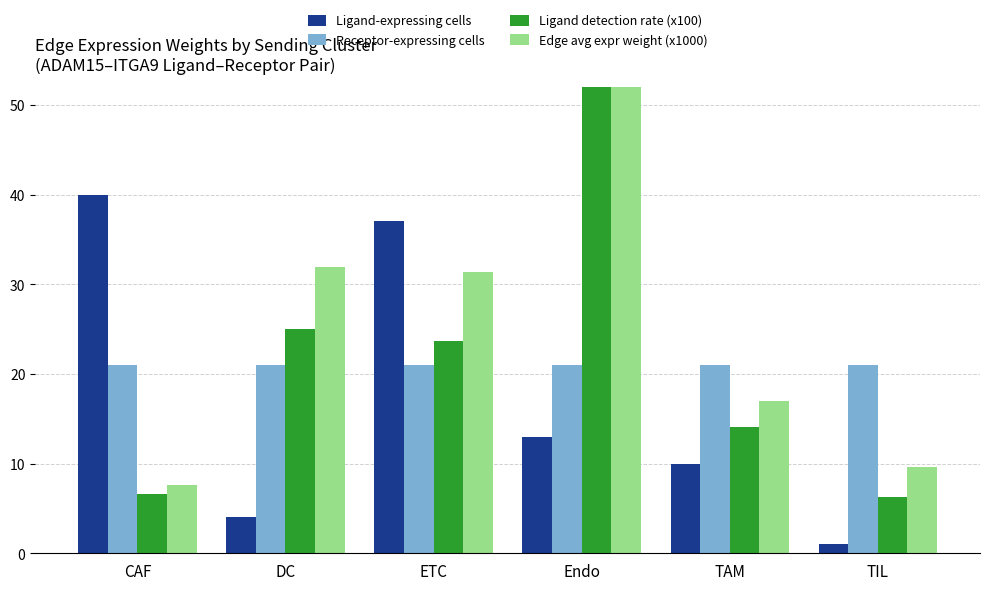

Is the value of Edge avg expr weight (x1000) at DC greater than the value of Receptor-expressing cells at Endo?

Yes